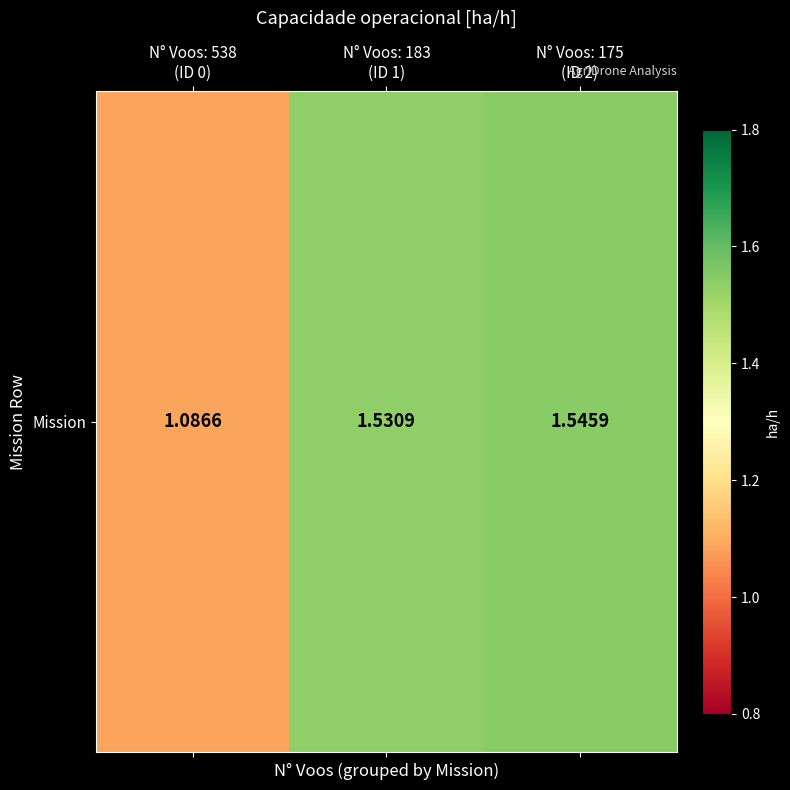

Count the values in the range 1 to 2.

3